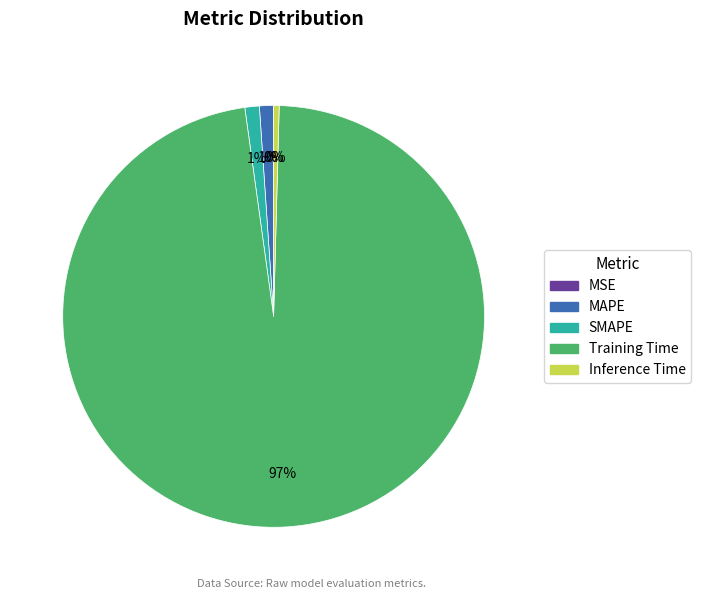

Do Training Time and SMAPE together represent more than half of the pie?

Yes